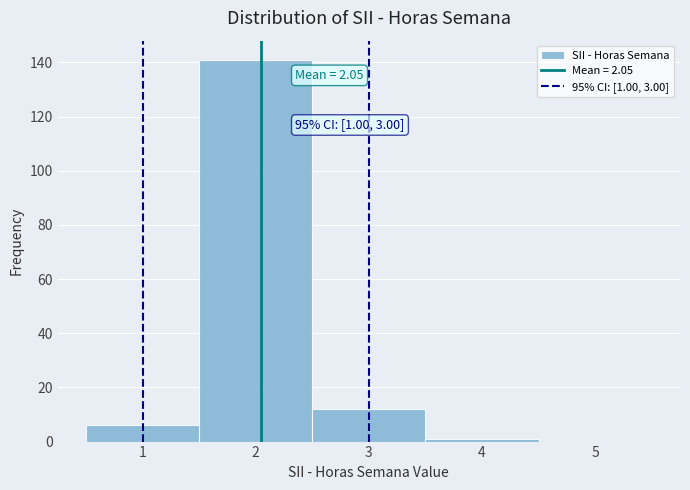

Over which range of the x-axis is the bar tallest?

1.5 to 2.5